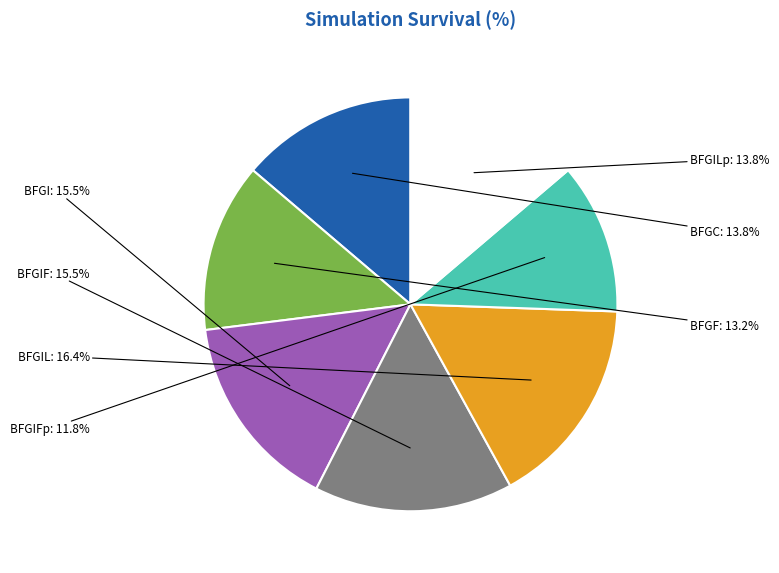

Does any single category account for the majority?

No